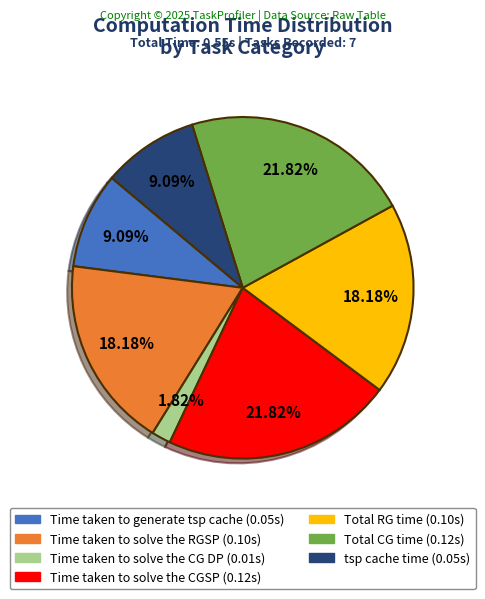

Which slice is the smallest?

Time taken to solve the CG DP